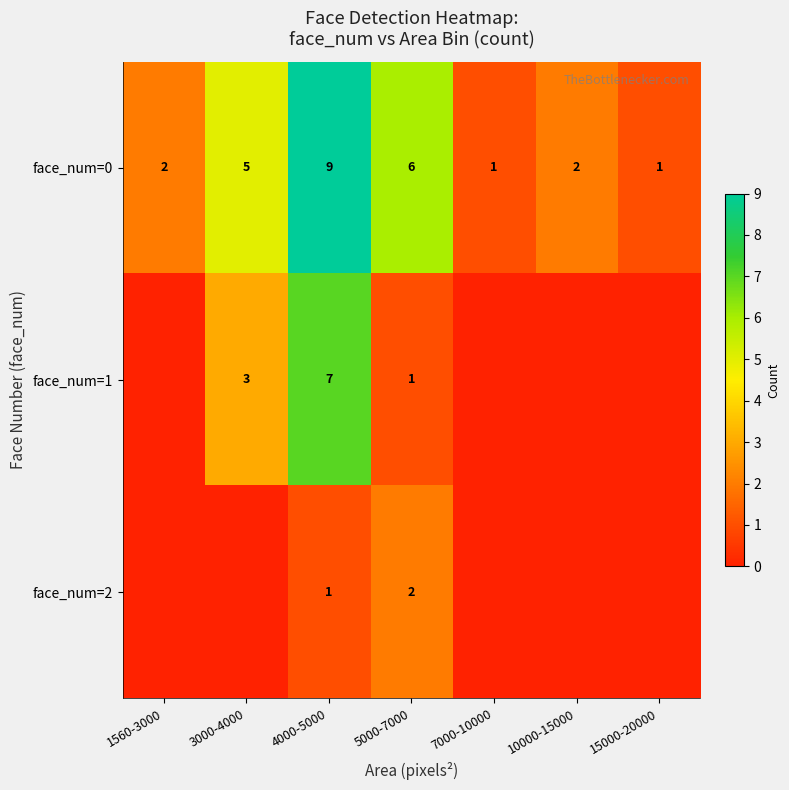

Which category has the highest value in the face_num=0 series?

4000-5000